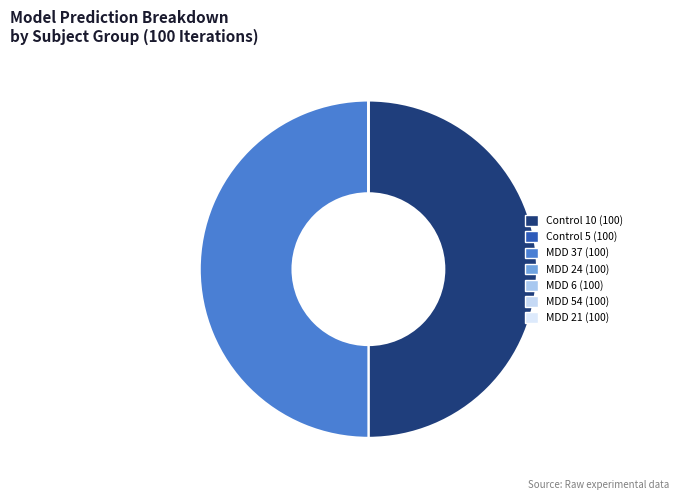

What is the change in value from MDD 37 (100) to MDD 6 (100)?

-1.0